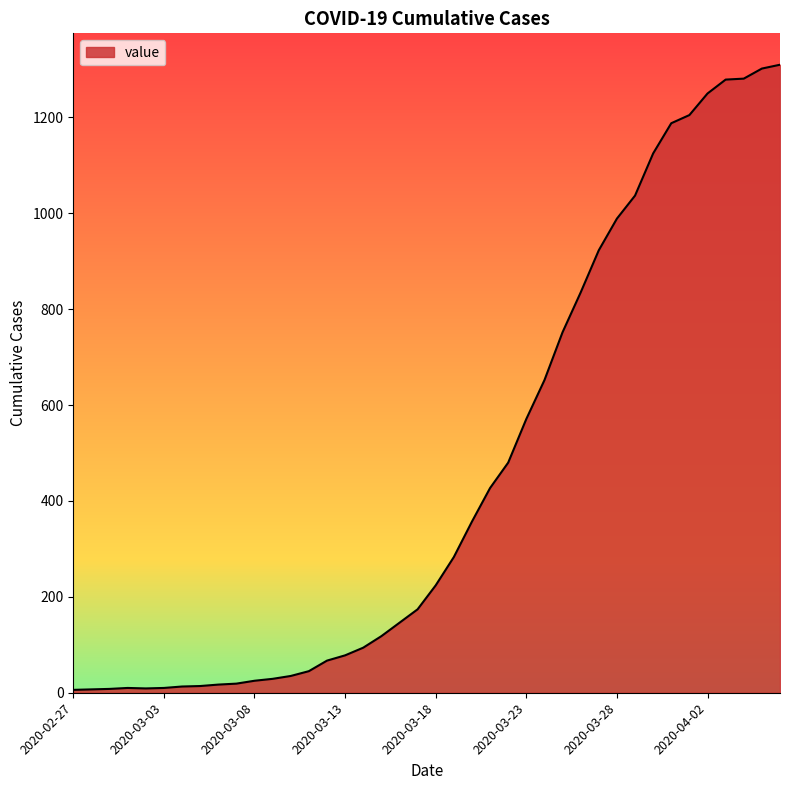

What is the maximum value shown in the chart?

1310